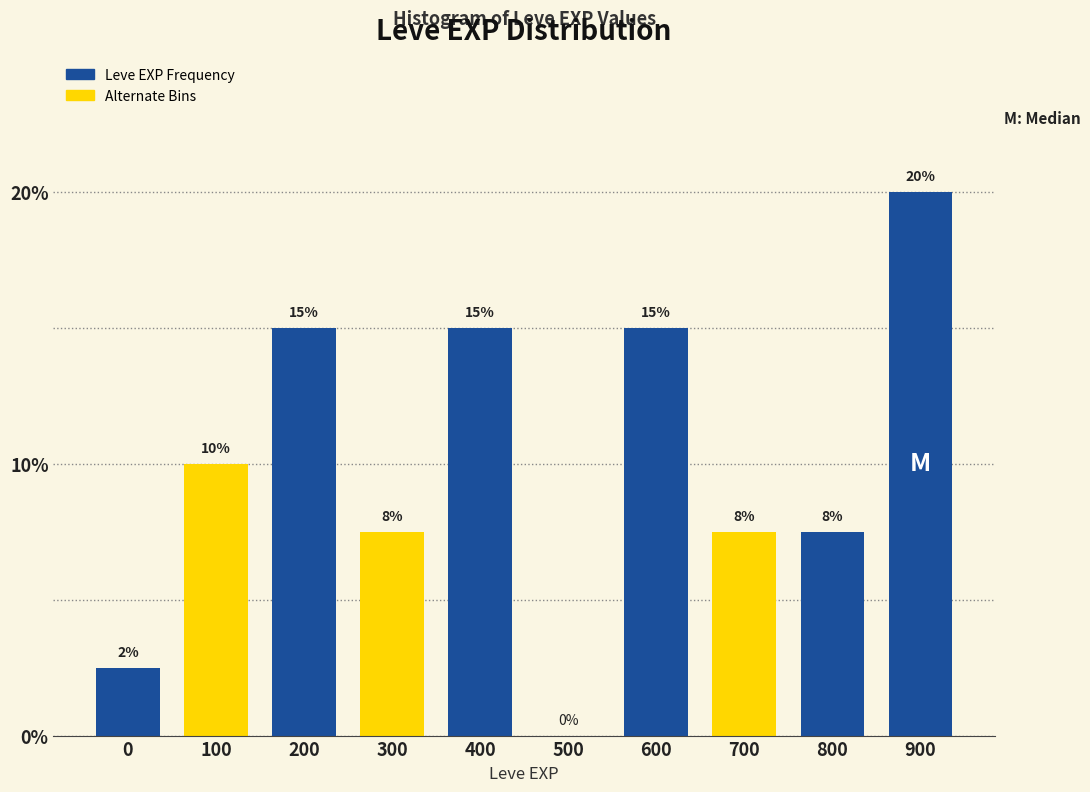

Which category has the highest value across all series?

900